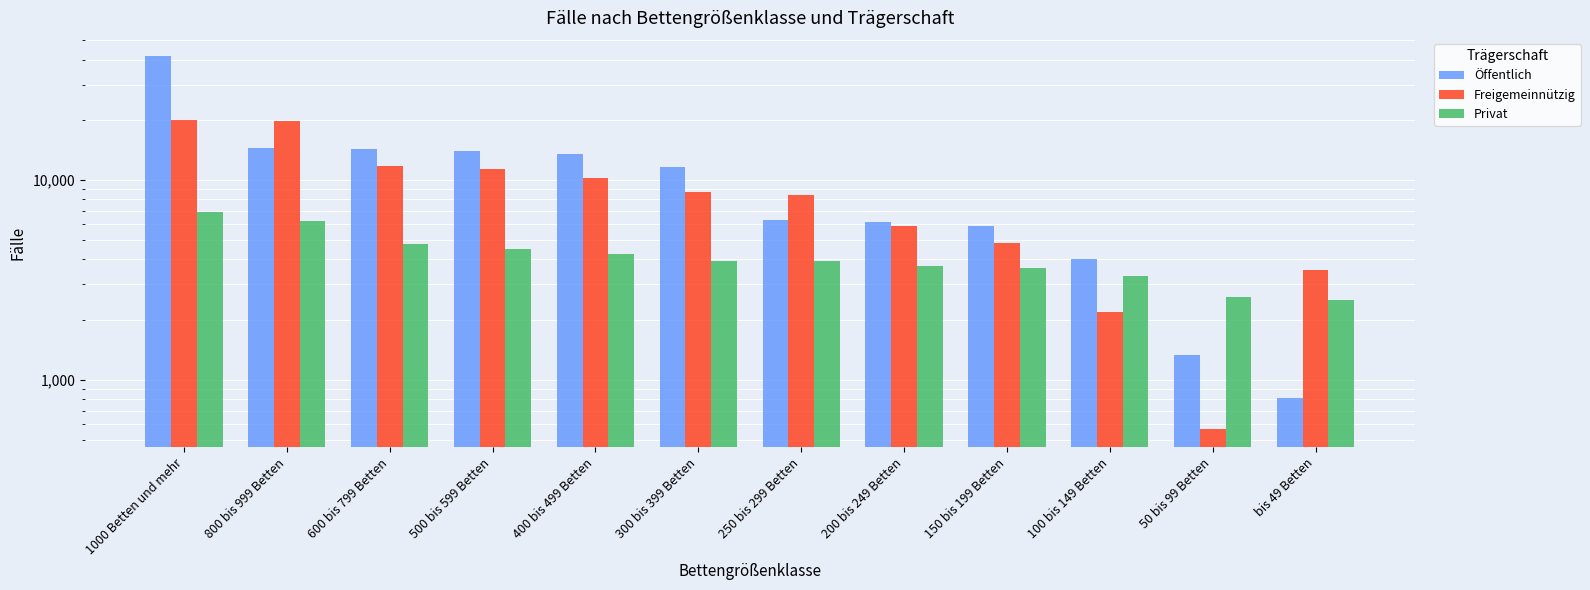

How many values in the Privat series exceed 3940?

5